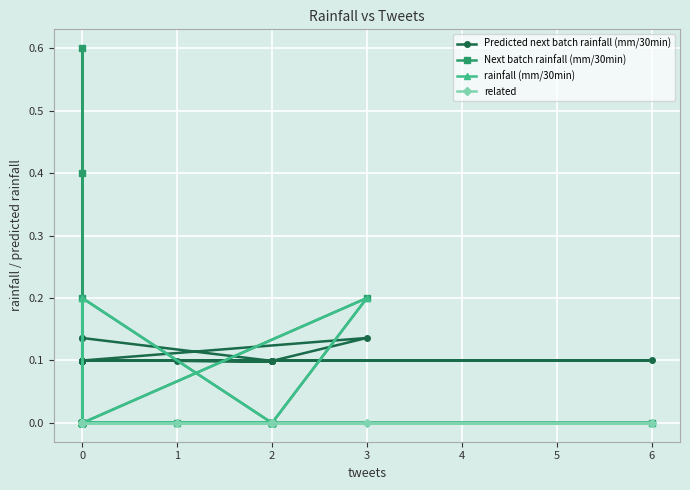

Count the Predicted next batch rainfall (mm/30min) values in the range 0 to 1.

20